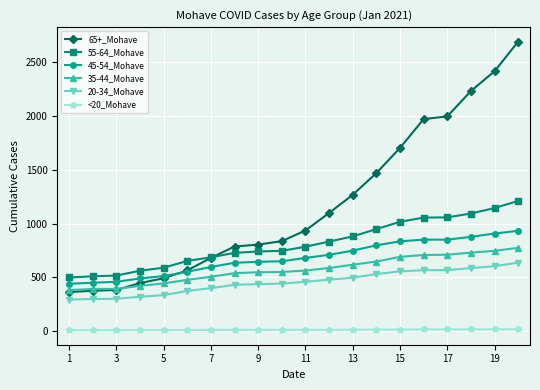

What is the maximum value shown in the chart?

2692